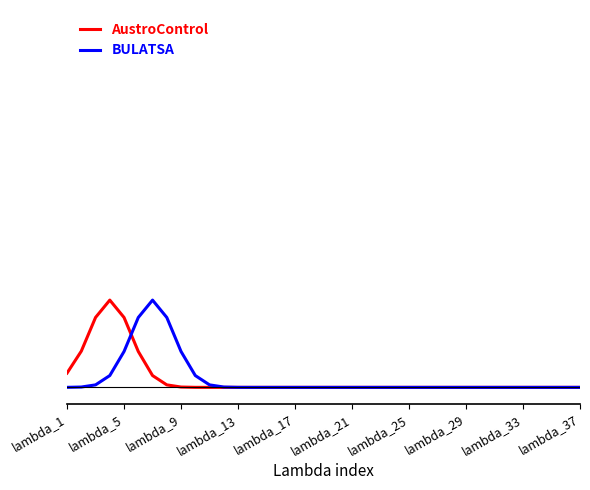

What are all the series names shown in the legend?

AustroControl, BULATSA